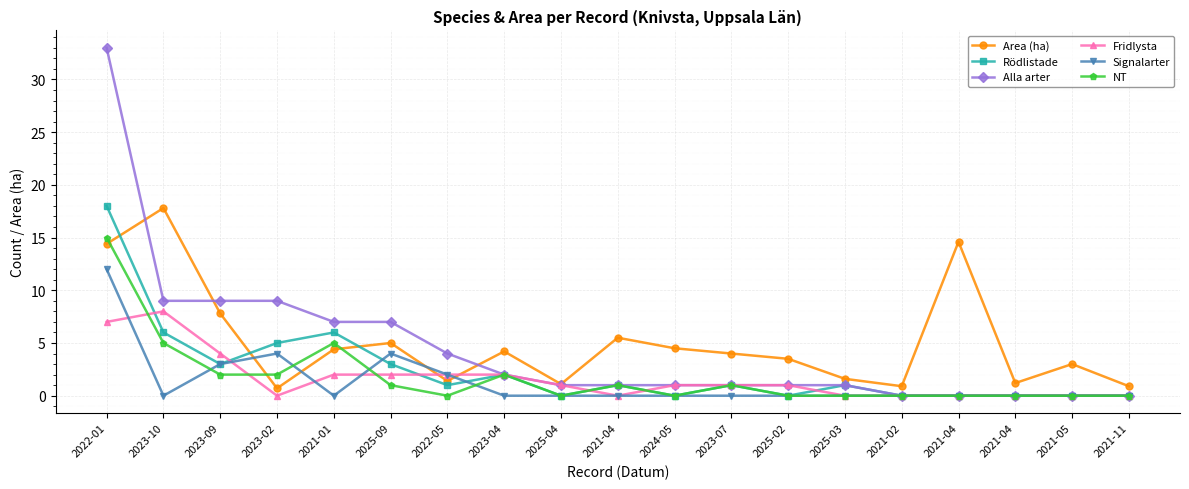

Reading left to right, extract all data points from this chart.

Area (ha): 2022-01=14.4	2023-10=17.8	2023-09=7.8	2023-02=0.7	2021-01=4.4	2025-09=5.0	2022-05=1.4	2023-04=4.2	2025-04=1.1	2021-04=5.5	2024-05=4.5	2023-07=4.0	2025-02=3.5	2025-03=1.6	2021-02=0.9	2021-04=14.6	2021-04=1.2	2021-05=3.0	2021-11=0.9
Rödlistade: 2022-01=18.0	2023-10=6.0	2023-09=3.0	2023-02=5.0	2021-01=6.0	2025-09=3.0	2022-05=1.0	2023-04=2.0	2025-04=0.0	2021-04=1.0	2024-05=0.0	2023-07=1.0	2025-02=0.0	2025-03=1.0	2021-02=0.0	2021-04=0.0	2021-04=0.0	2021-05=0.0	2021-11=0.0
Alla arter: 2022-01=33.0	2023-10=9.0	2023-09=9.0	2023-02=9.0	2021-01=7.0	2025-09=7.0	2022-05=4.0	2023-04=2.0	2025-04=1.0	2021-04=1.0	2024-05=1.0	2023-07=1.0	2025-02=1.0	2025-03=1.0	2021-02=0.0	2021-04=0.0	2021-04=0.0	2021-05=0.0	2021-11=0.0
Fridlysta: 2022-01=7.0	2023-10=8.0	2023-09=4.0	2023-02=0.0	2021-01=2.0	2025-09=2.0	2022-05=2.0	2023-04=2.0	2025-04=1.0	2021-04=0.0	2024-05=1.0	2023-07=1.0	2025-02=1.0	2025-03=0.0	2021-02=0.0	2021-04=0.0	2021-04=0.0	2021-05=0.0	2021-11=0.0
Signalarter: 2022-01=12.0	2023-10=0.0	2023-09=3.0	2023-02=4.0	2021-01=0.0	2025-09=4.0	2022-05=2.0	2023-04=0.0	2025-04=0.0	2021-04=0.0	2024-05=0.0	2023-07=0.0	2025-02=0.0	2025-03=0.0	2021-02=0.0	2021-04=0.0	2021-04=0.0	2021-05=0.0	2021-11=0.0
NT: 2022-01=15.0	2023-10=5.0	2023-09=2.0	2023-02=2.0	2021-01=5.0	2025-09=1.0	2022-05=0.0	2023-04=2.0	2025-04=0.0	2021-04=1.0	2024-05=0.0	2023-07=1.0	2025-02=0.0	2025-03=0.0	2021-02=0.0	2021-04=0.0	2021-04=0.0	2021-05=0.0	2021-11=0.0